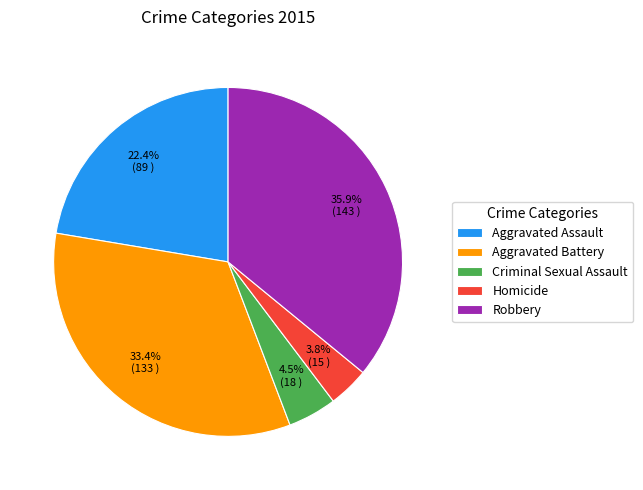

True or false: Robbery accounts for 49% of the total.

False